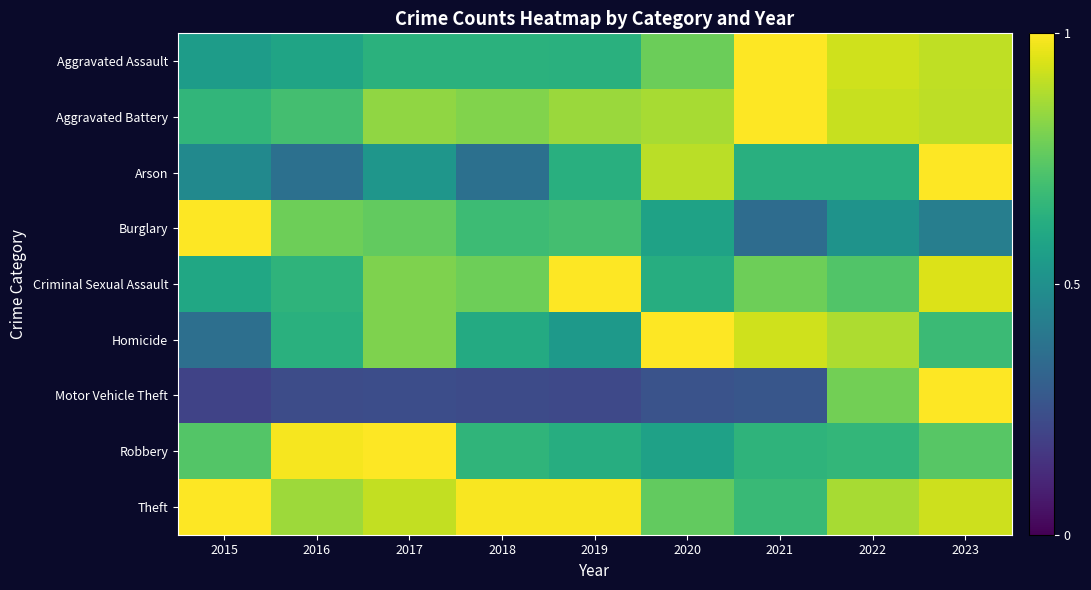

Between 2020 and 2022, which series saw the biggest shift?

Motor Vehicle Theft